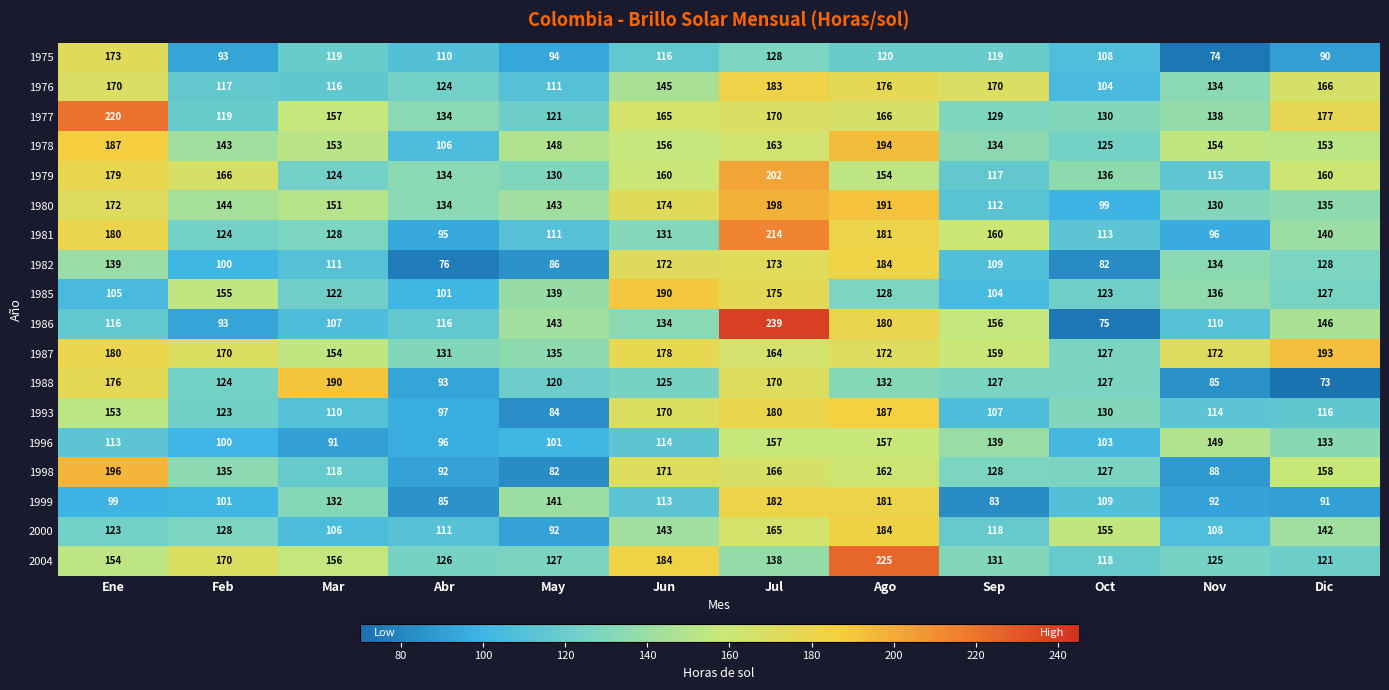

What is the greatest value displayed?

239